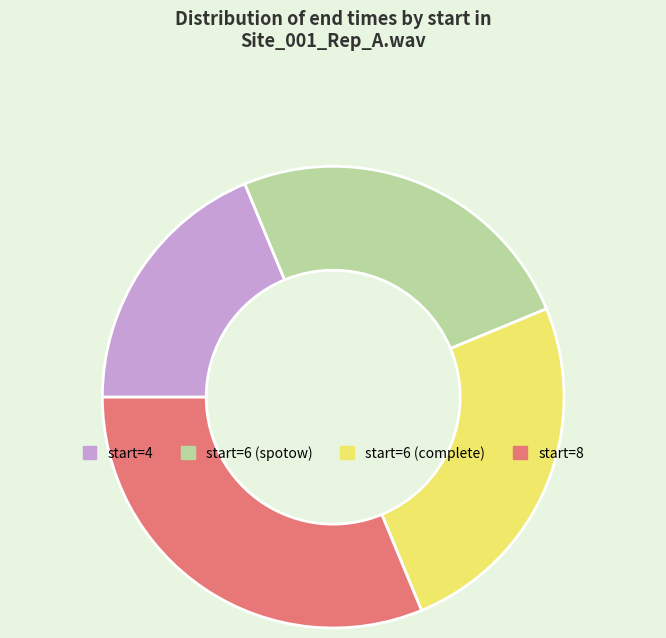

Approximately how many times larger is the value at start=6 (complete) compared to start=8?

0.8